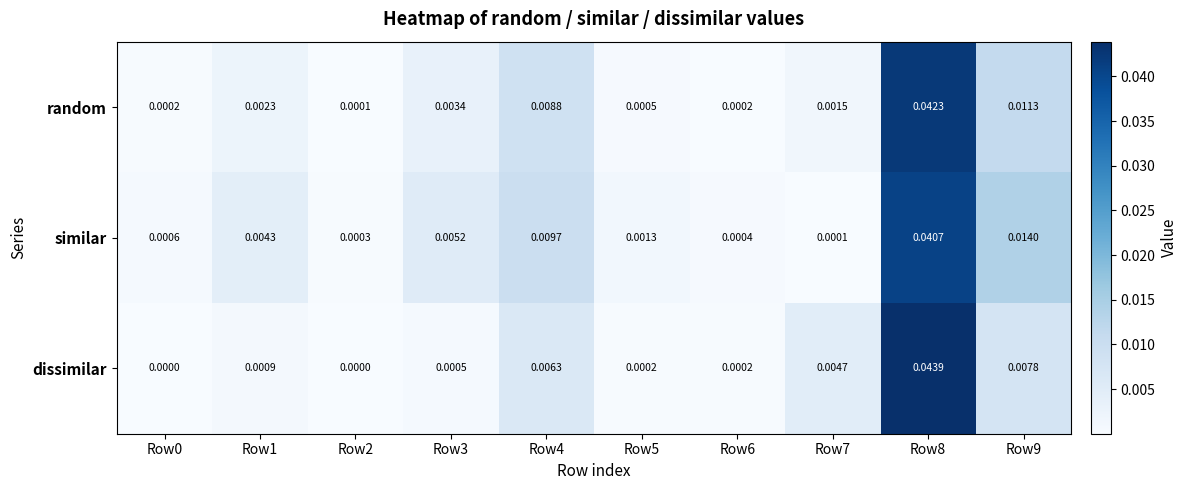

At which category is the sum across all series the highest?

Row8